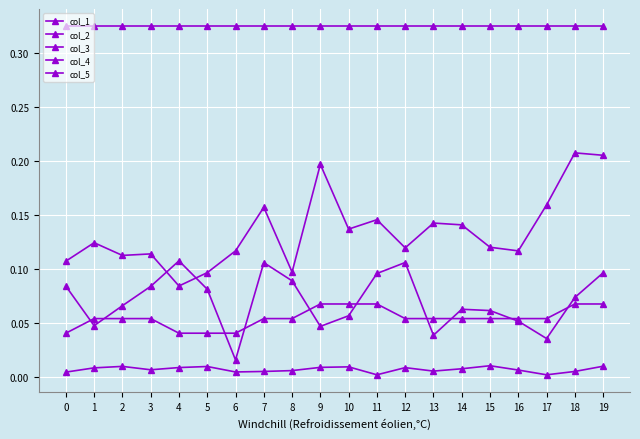

What is the maximum value shown in the chart?

0.3